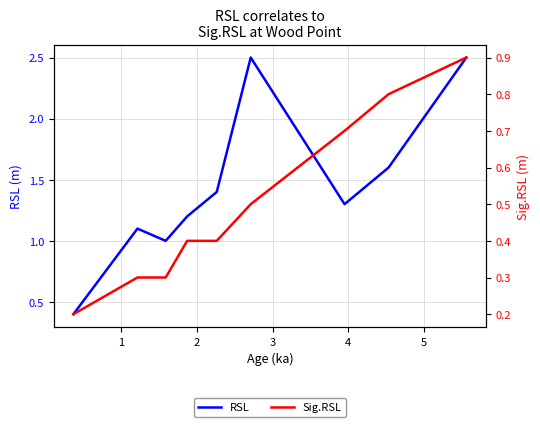

Is it true that RSL equals 0.7 at 2?

False